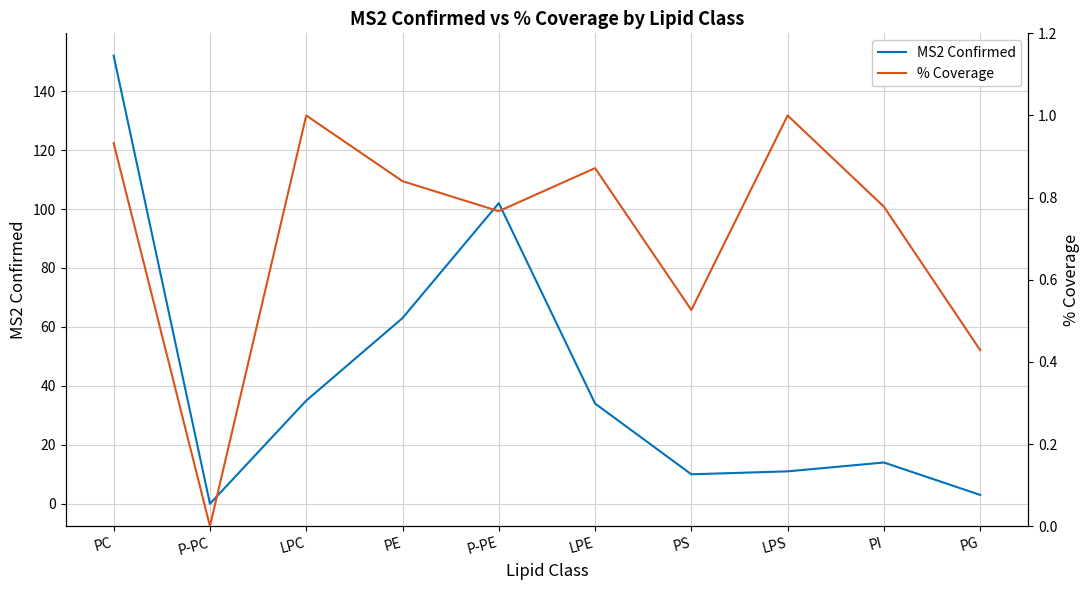

Reading left to right, extract all data points from this chart.

MS2 Confirmed: 152.0	0.0	35.0	63.0	102.0	34.0	10.0	11.0	14.0	3.0
% Coverage: 0.9	0.0	1.0	0.8	0.8	0.9	0.5	1.0	0.8	0.4